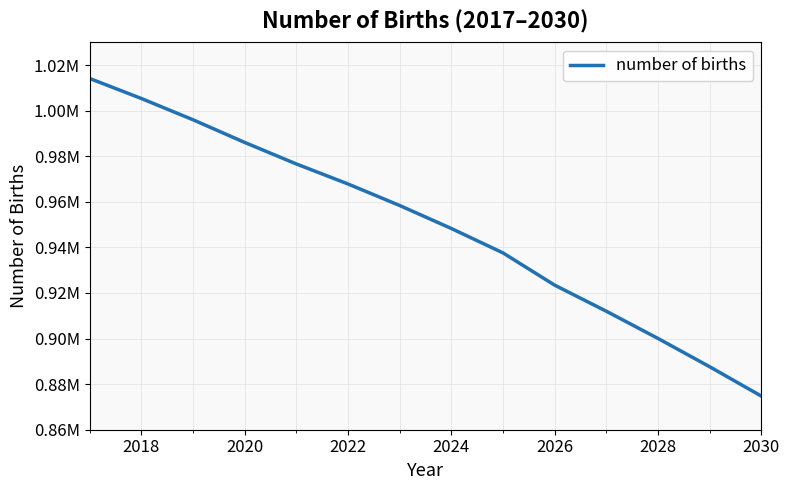

Is this an area chart (filled region under the line)?

No